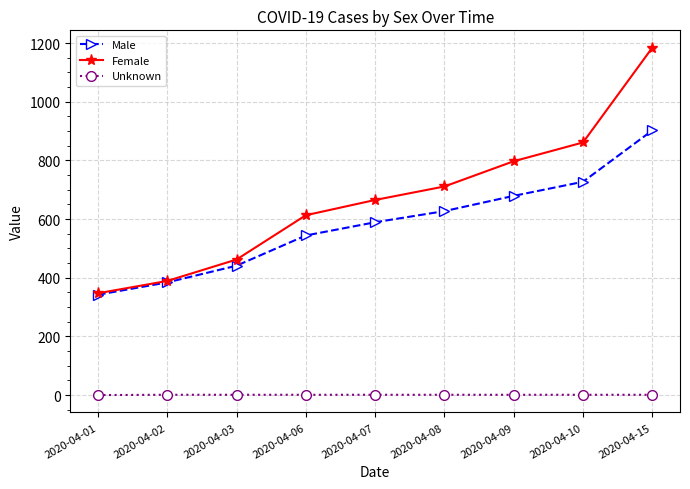

What is the difference between the highest and lowest values at 2020-04-07?

664